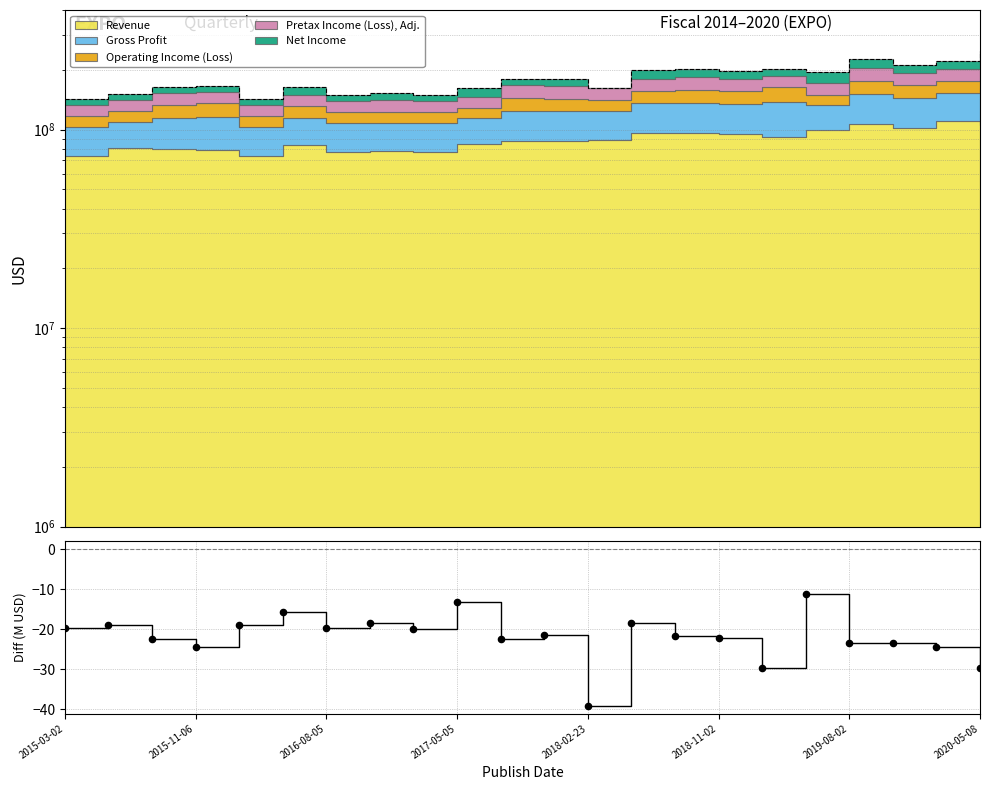

What is the change in value from 10 to 21?

-7.2